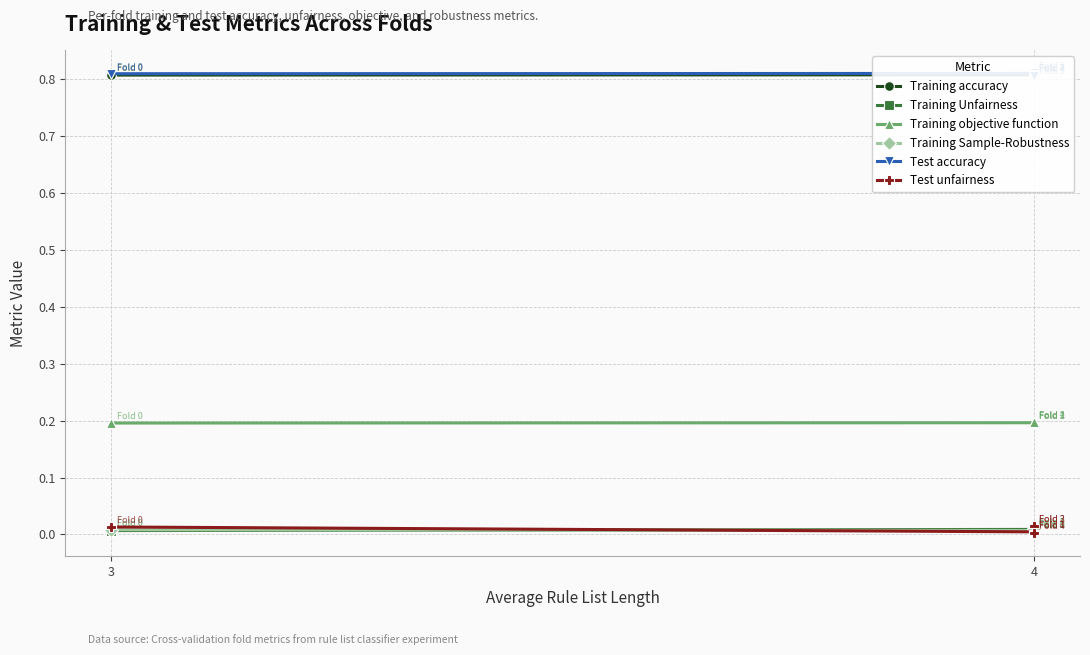

Rank the series by their maximum value, from lowest to highest.

Training Unfairness, Training Sample-Robustness, Test unfairness, Training objective function, Training accuracy, Test accuracy